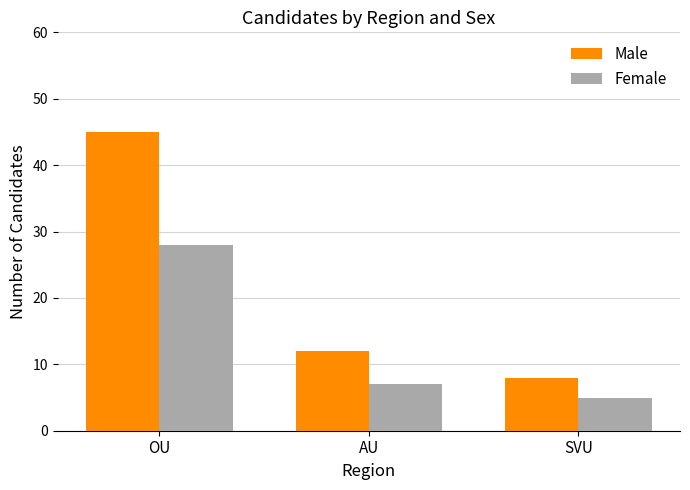

At OU, list the series in order from smallest to largest.

Female, Male